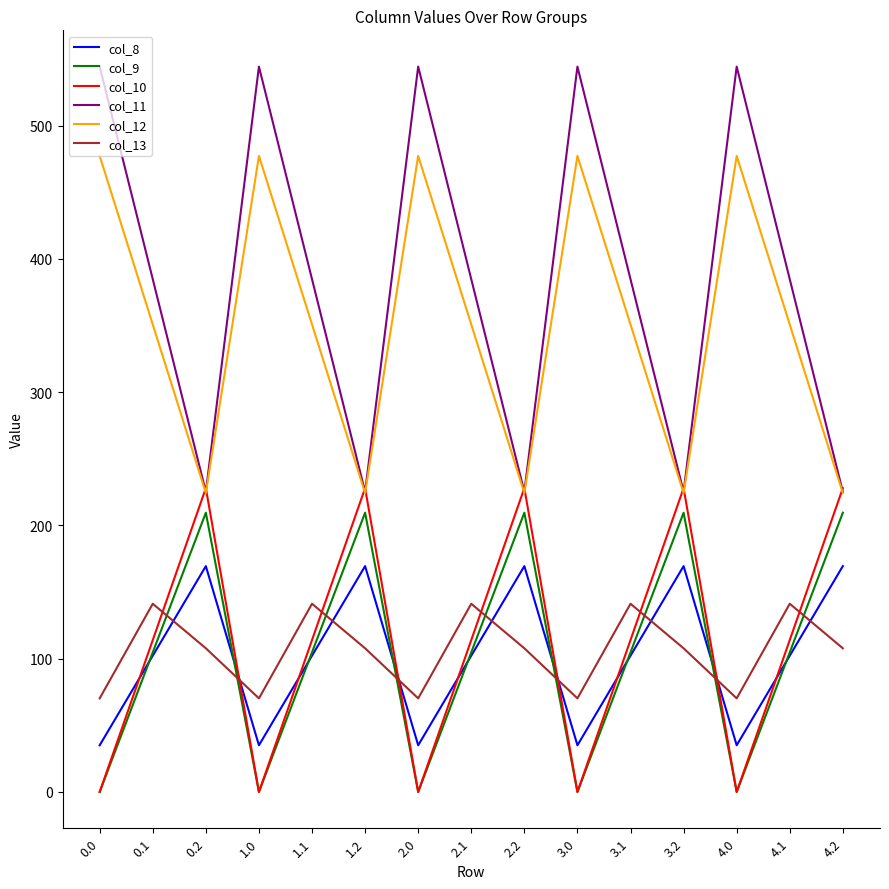

Is the value of col_8 at 3.1 greater than the value of col_13 at 4.1?

No